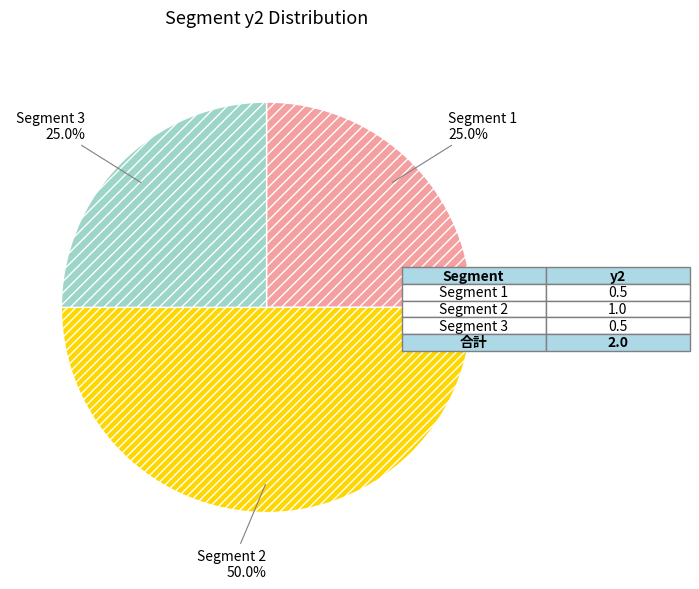

What is the ratio of the value at Segment 1 to the value at Segment 3?

1.0